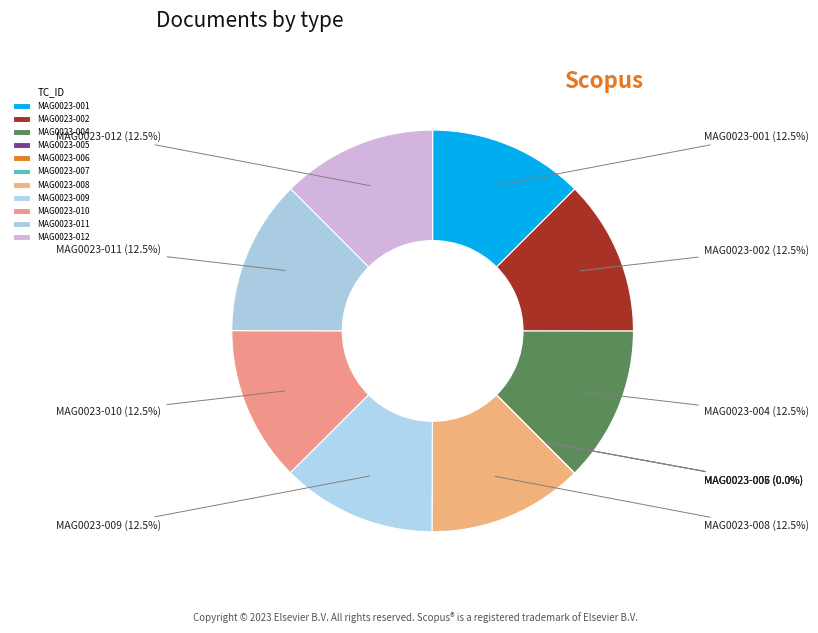

What portion of the pie excludes MAG0023-008?

87.5%